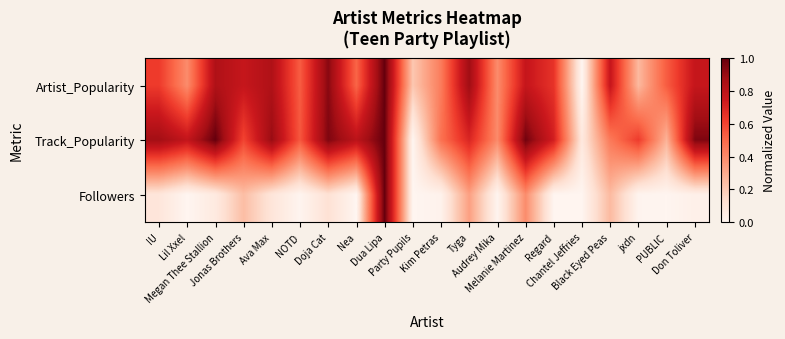

Which series has the largest total across all categories?

Track_Popularity